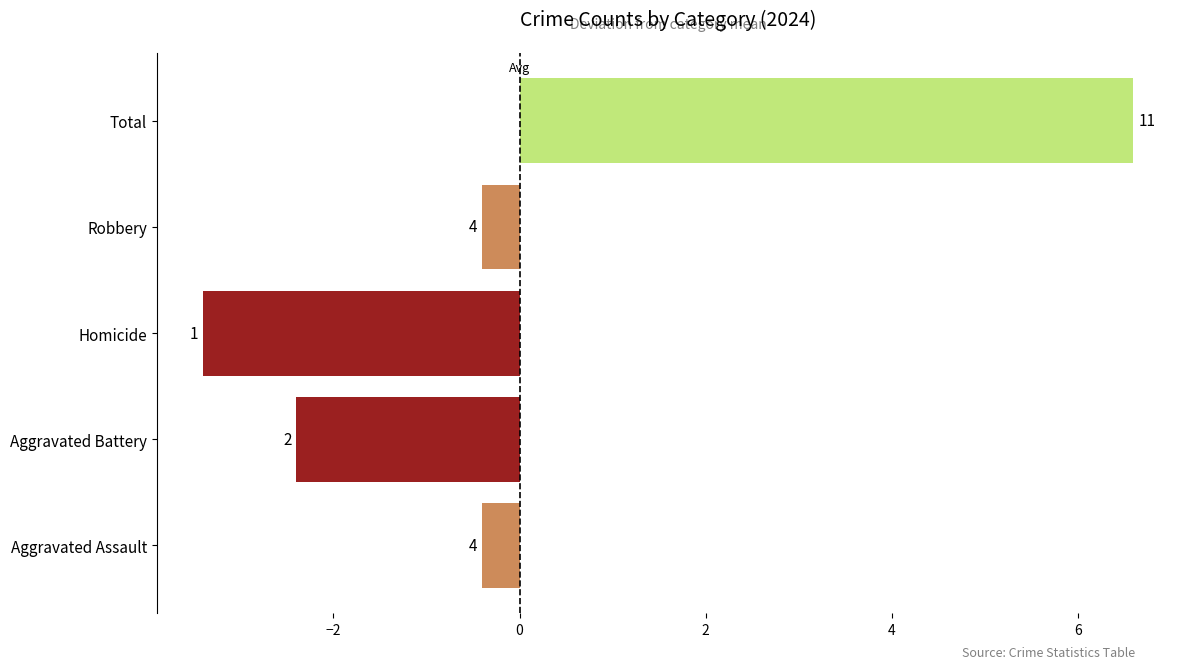

What is the difference between the maximum and second lowest values?

9.0